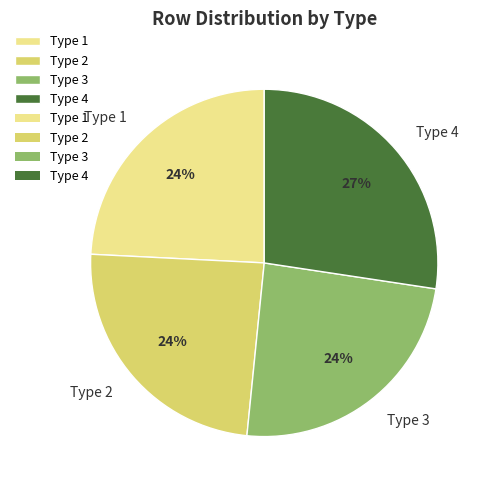

Approximately how many times larger is the value at Type 2 compared to Type 1?

1.0